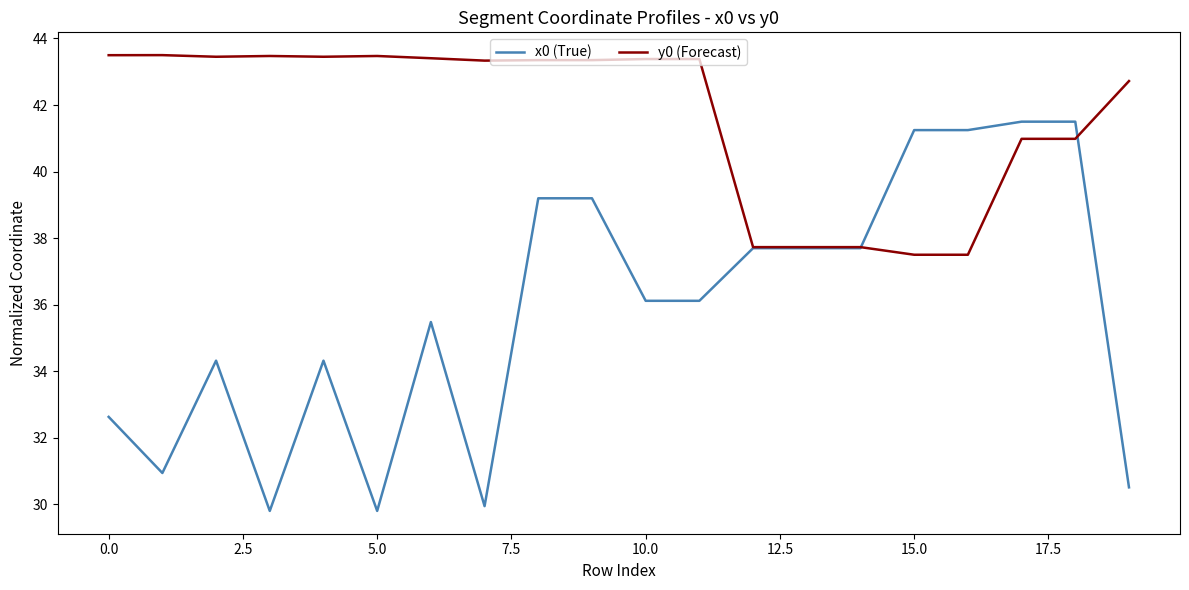

What is the minimum value shown in the chart?

29.8